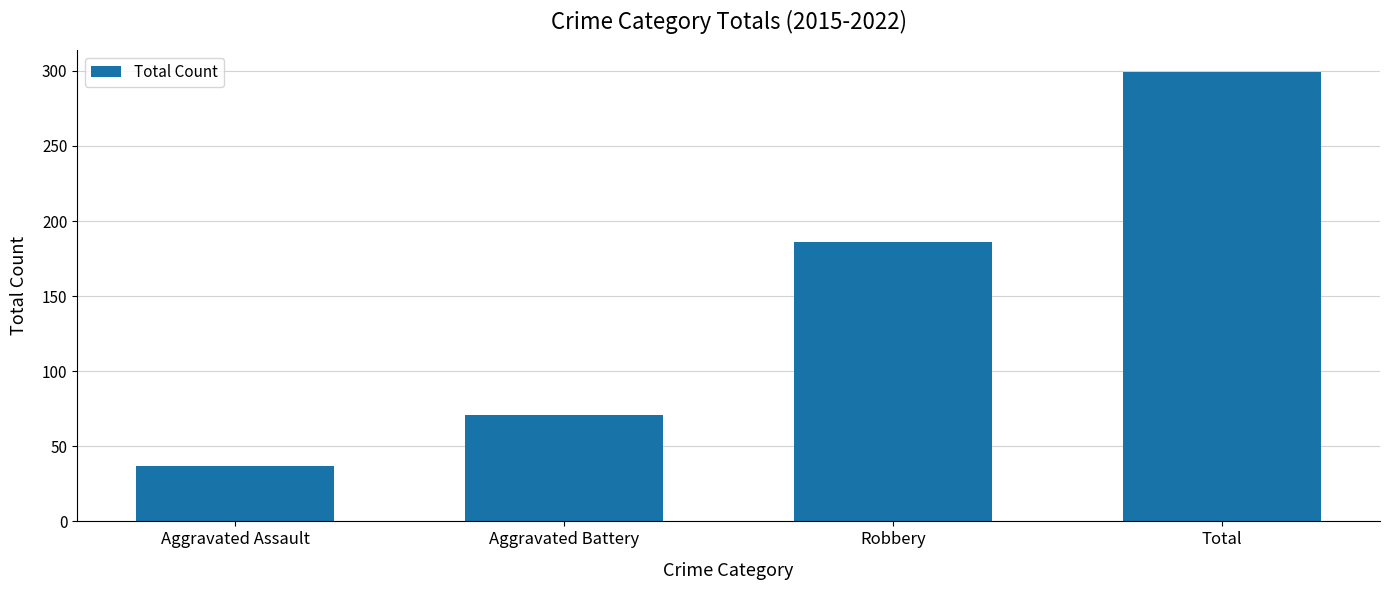

Does the chart contain stacked bars?

No